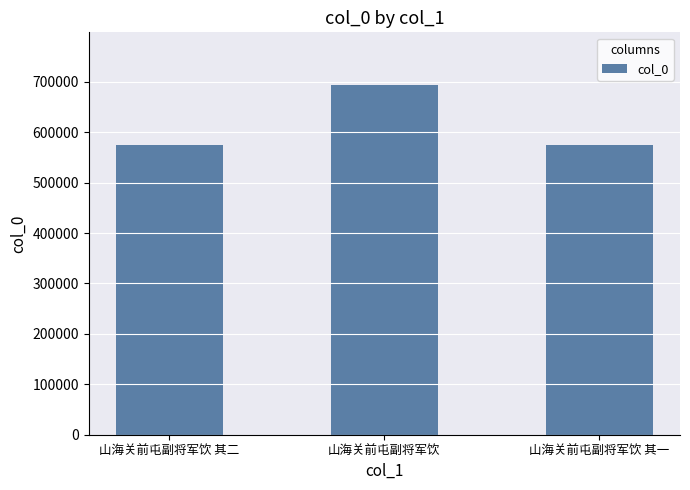

Does the chart contain stacked bars?

No